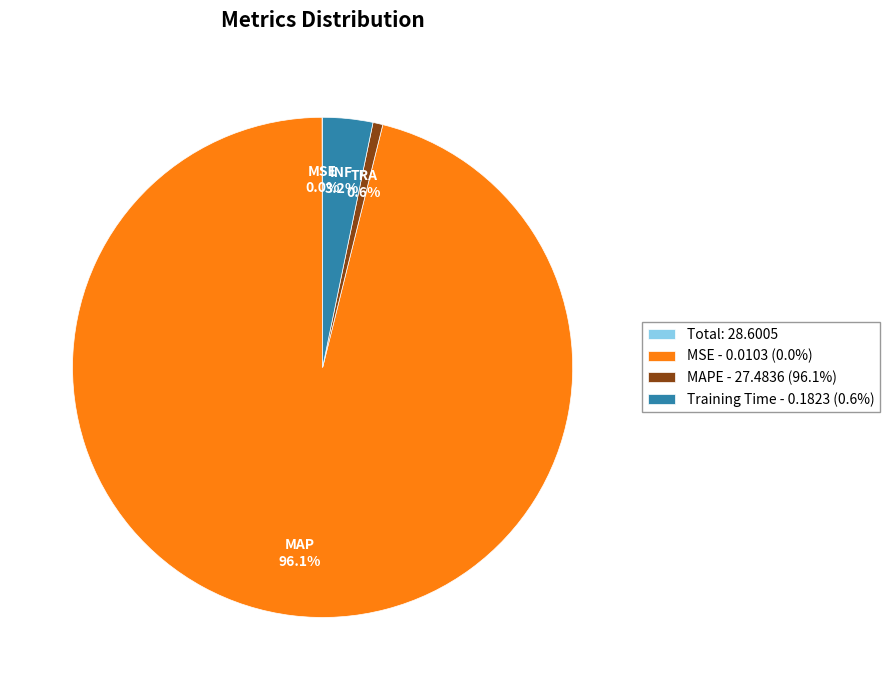

Does any single category account for the majority?

Yes